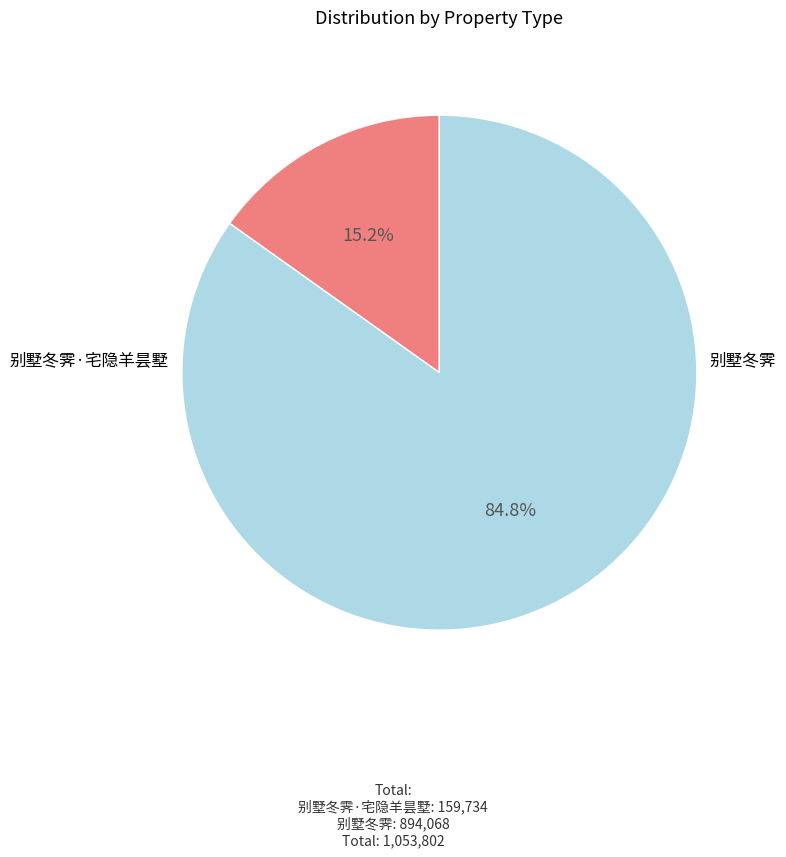

Is there any slice that represents more than half of the pie?

Yes